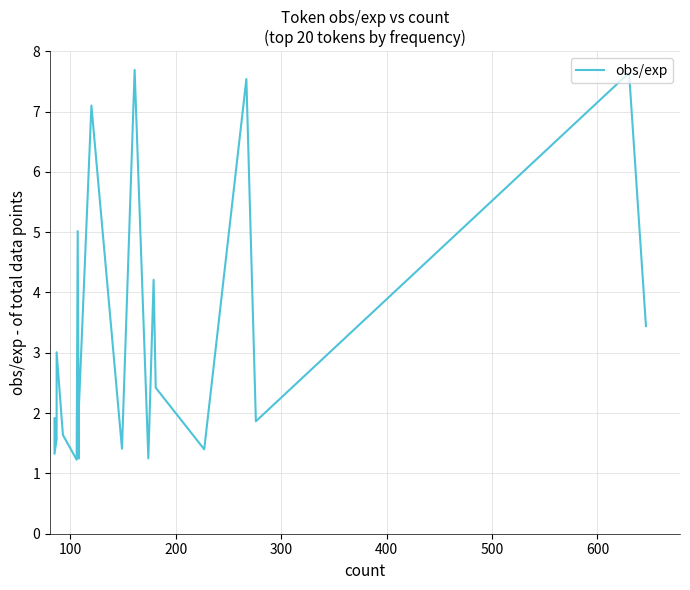

Is this an area chart (filled region under the line)?

No